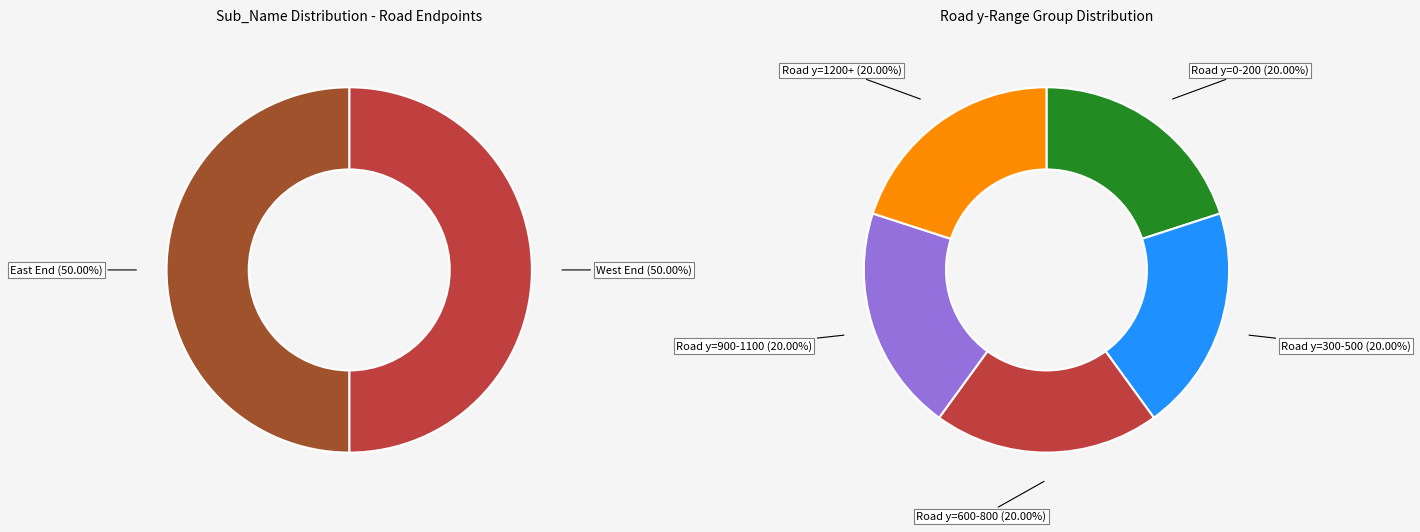

Which slice is the largest?

East End 0